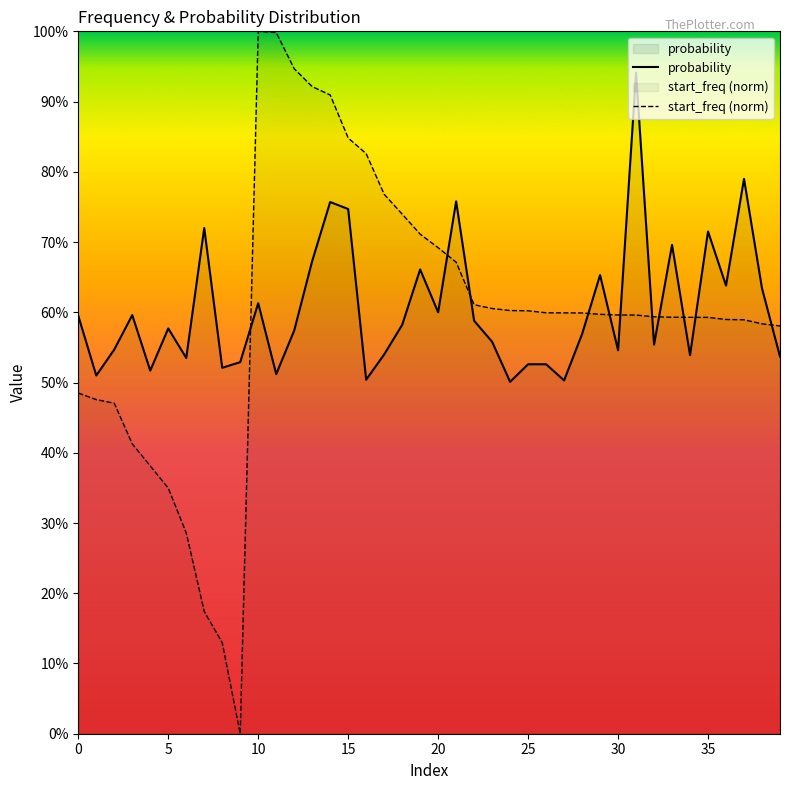

Is it true that probability equals 0.5 at 25?

True